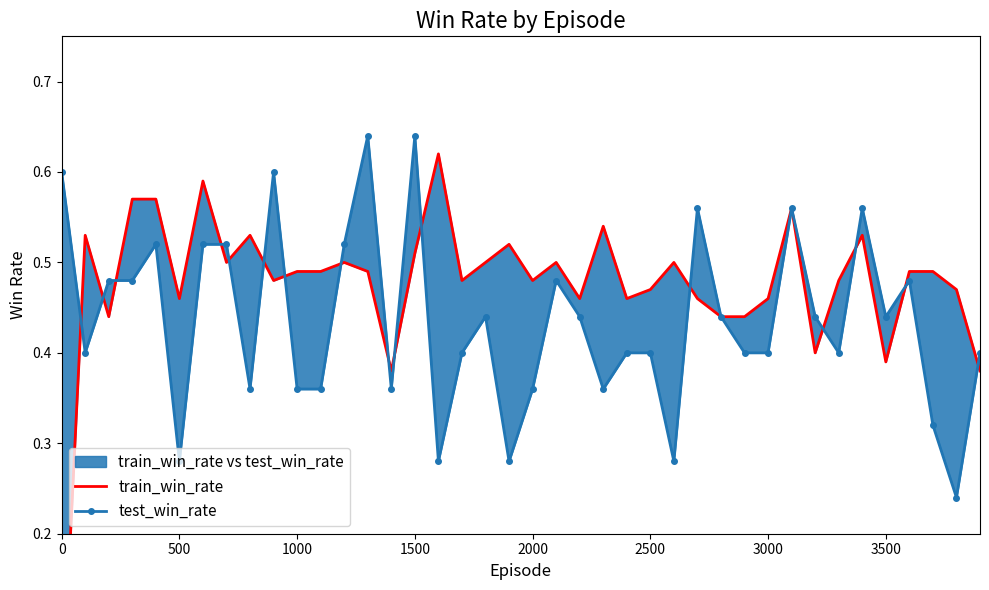

Between 0 and 1500, which series saw the biggest shift?

train_win_rate